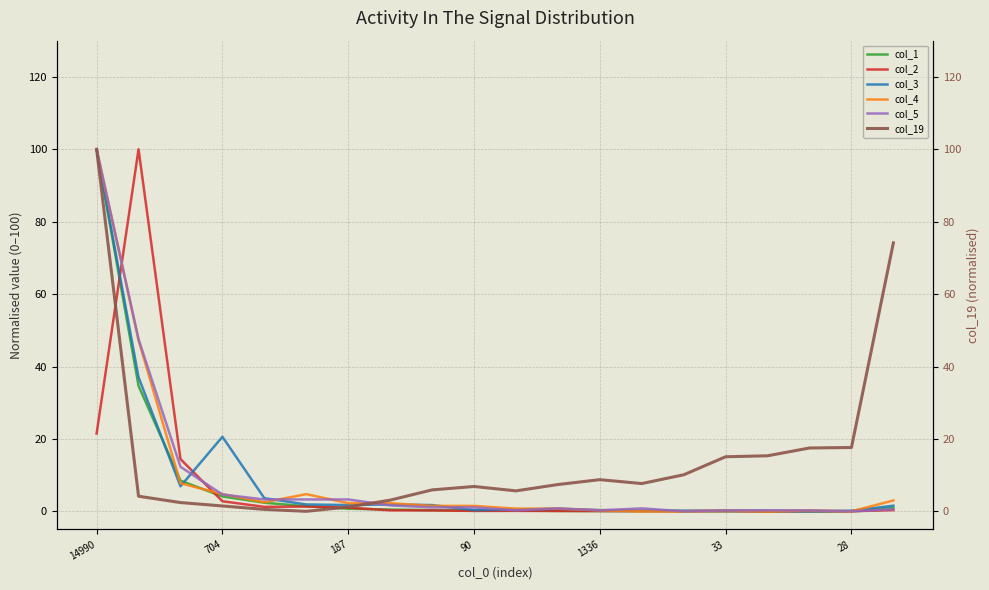

Is the value of col_5 at 14990 greater than the value of col_2 at 33?

Yes